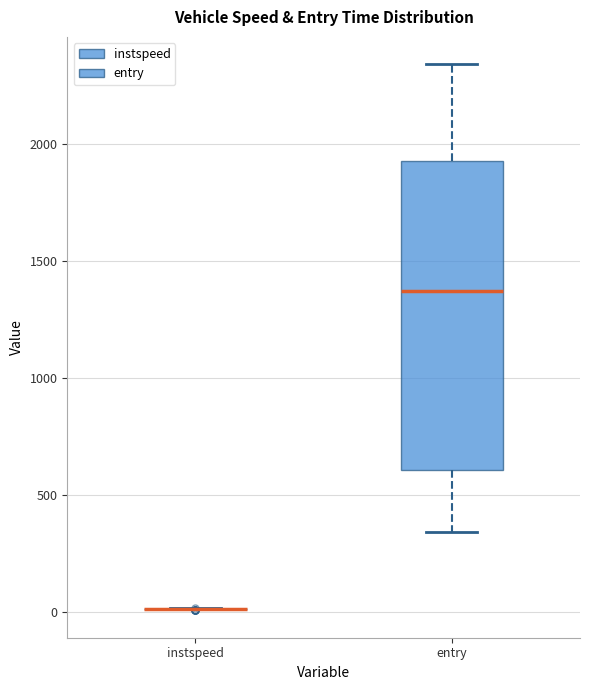

Comparing the boxes themselves (not the whiskers), which one is the tallest?

entry